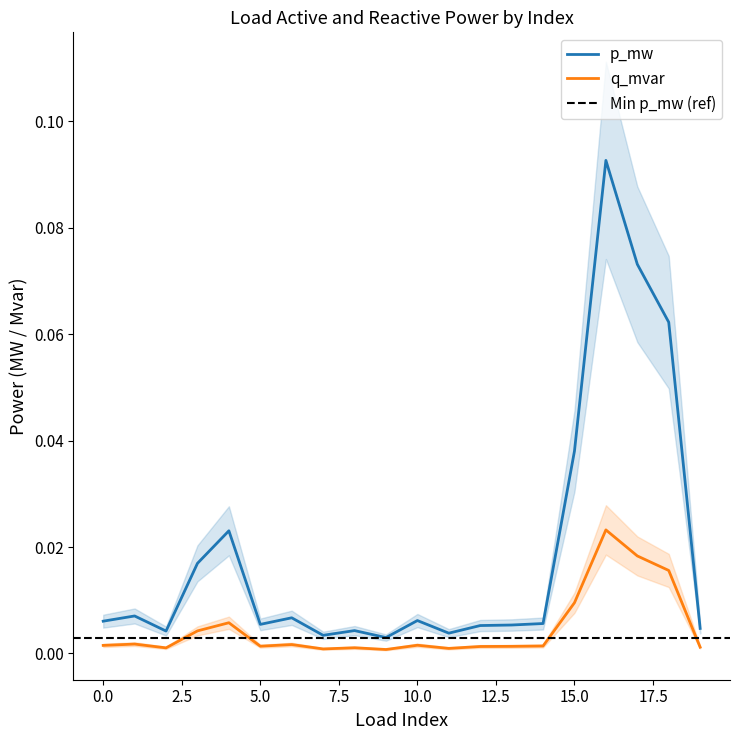

In p_mw, how many points are higher than both neighbors (excluding endpoints)?

6